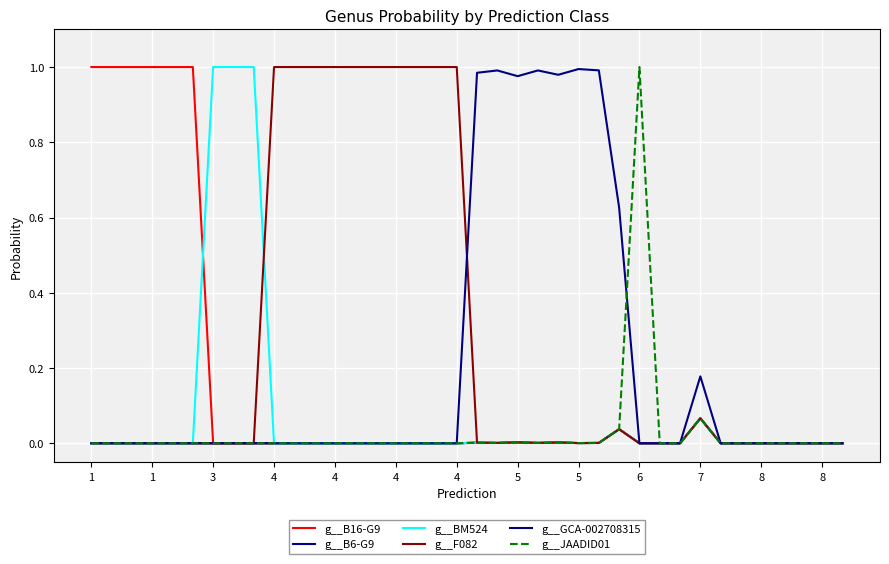

What is the difference between the second highest and second lowest values in the g__B16-G9 series?

1.0